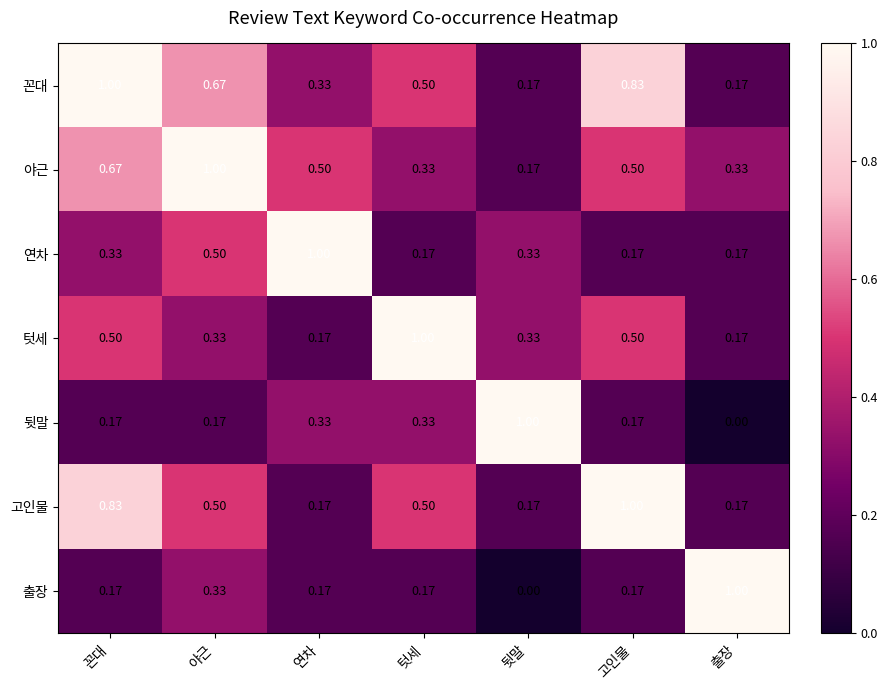

Which series has the largest total across all categories?

꼰대